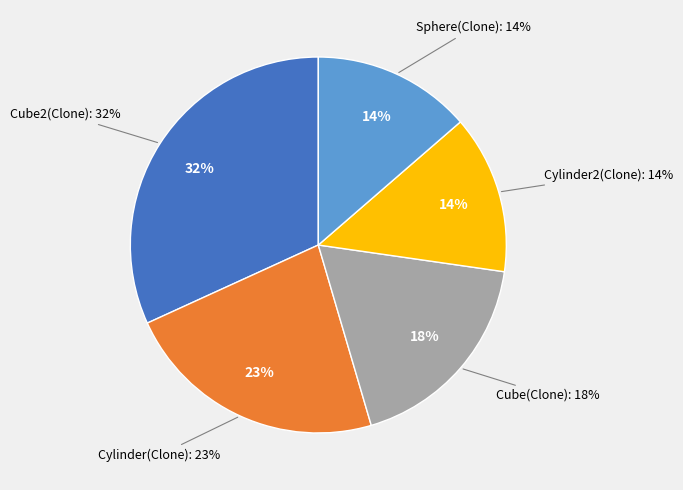

To the nearest percent, what is the combined percentage of Cylinder(Clone) and Cube(Clone)?

41%